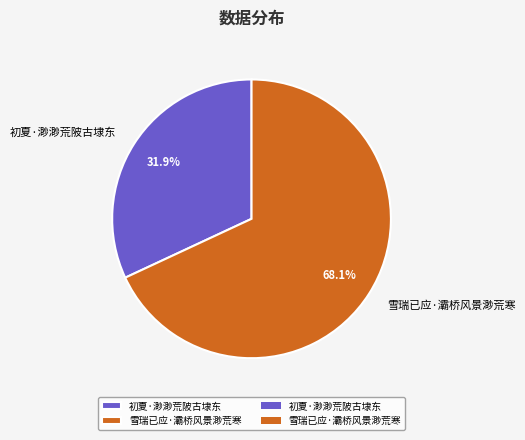

Which category has the smallest portion of the pie?

初夏·渺渺荒陂古埭东